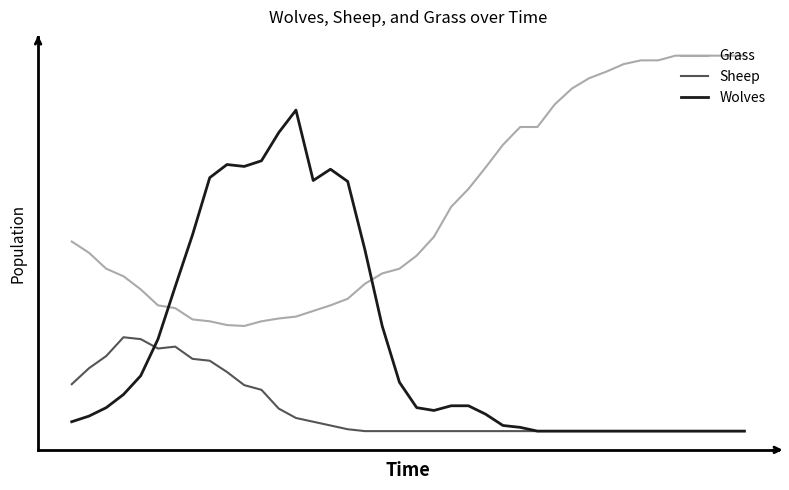

What are all the series names shown in the legend?

Grass, Sheep, Wolves